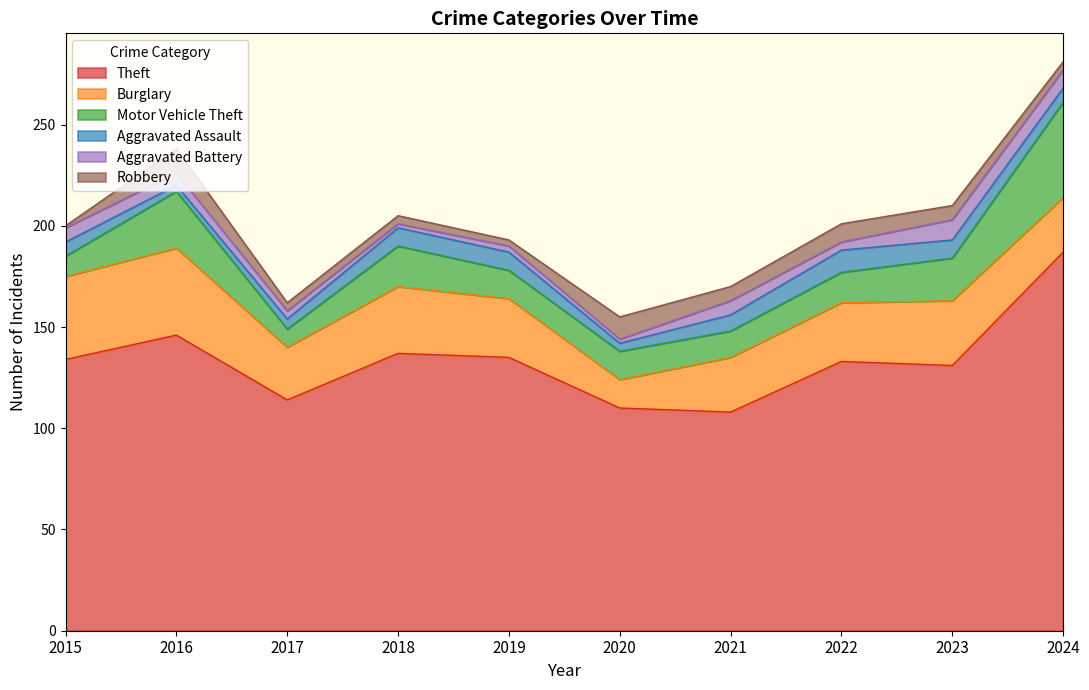

True or false: Aggravated Battery and Burglary cross at least once.

False